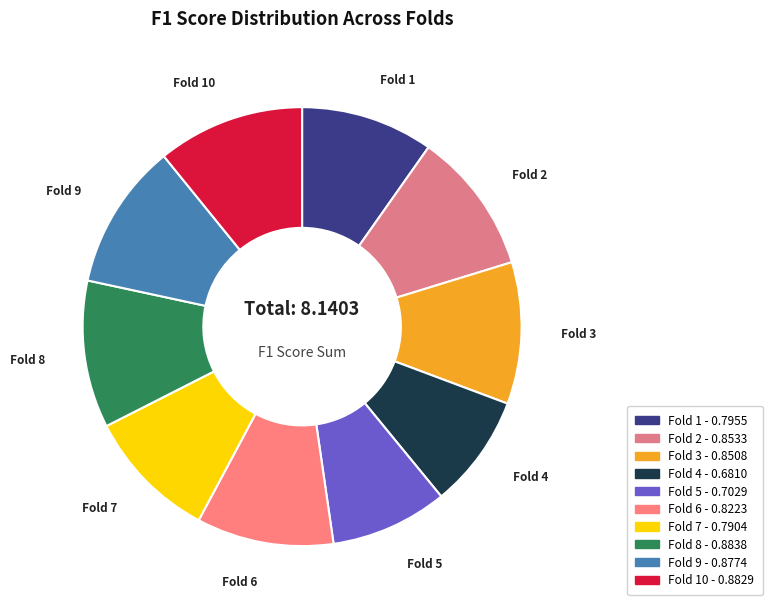

How many slices are in this pie chart?

10